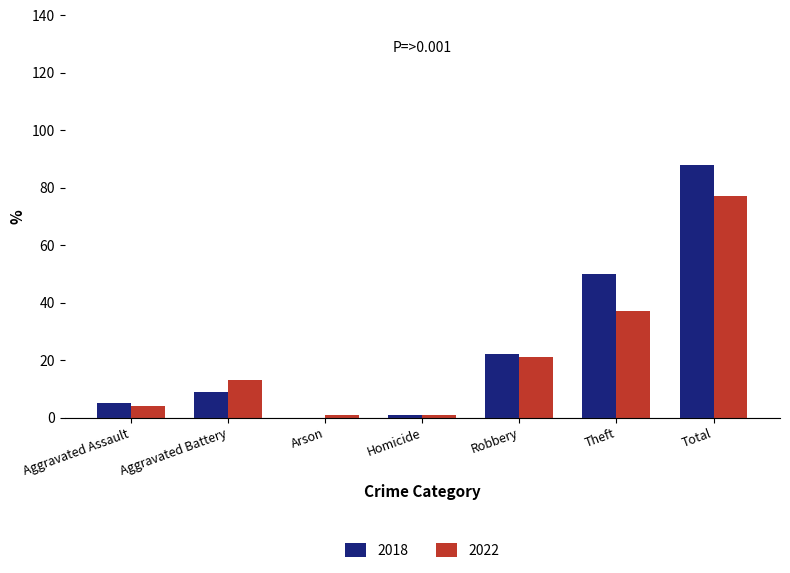

What is the sum of the 2022 values at Aggravated Battery and Theft?

50